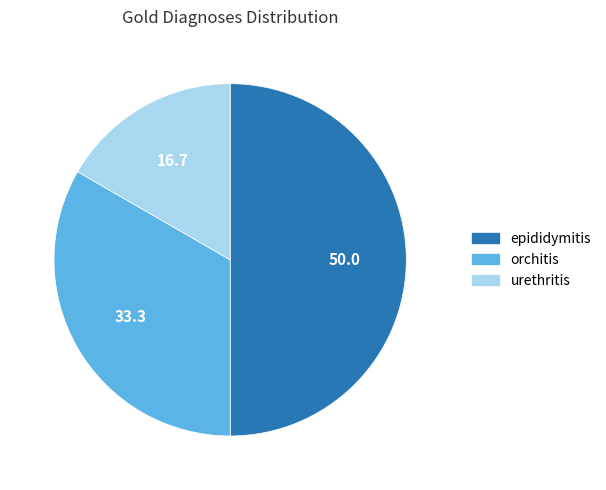

How many segments does this pie chart have?

3